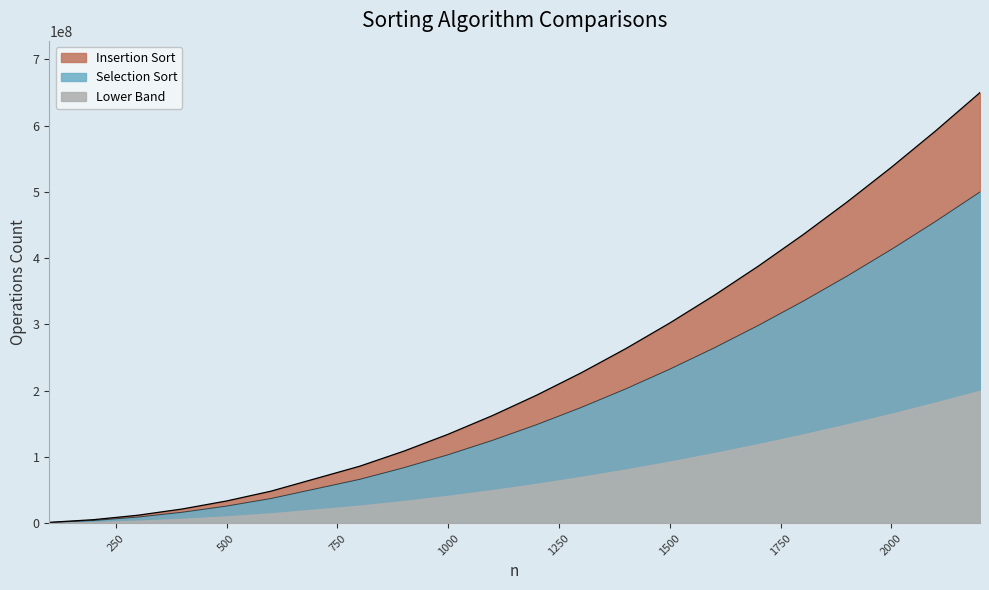

The value of Selection Sort at 900 is 46944464.8. True or false?

False